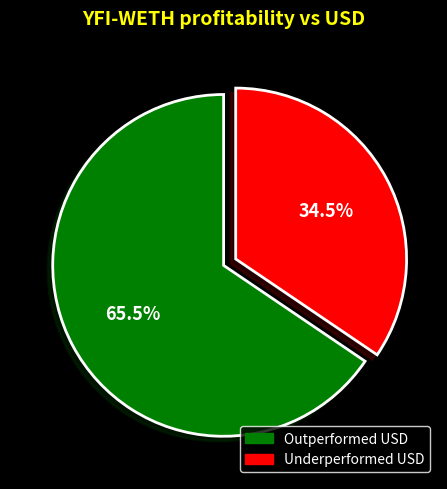

Does any single category account for the majority?

Yes